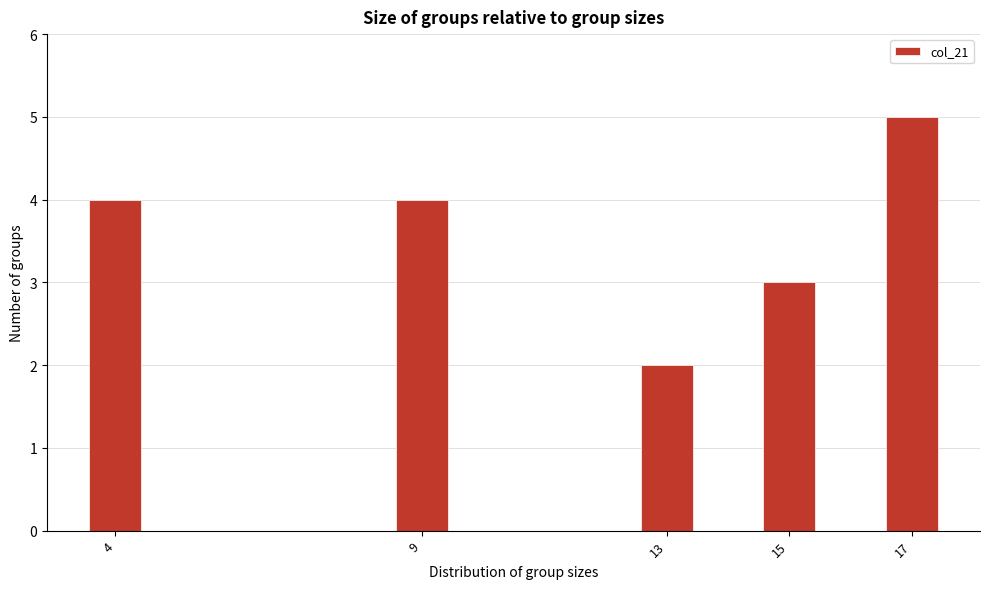

Reading left to right, list all the values displayed in this chart.

4=4	9=4	13=2	15=3	17=5